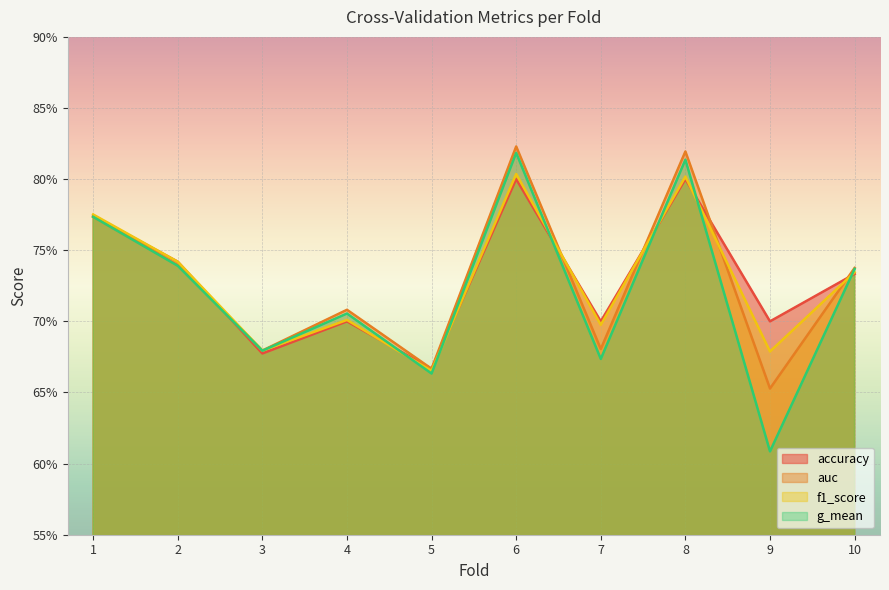

At which category is the sum across all series the highest?

6